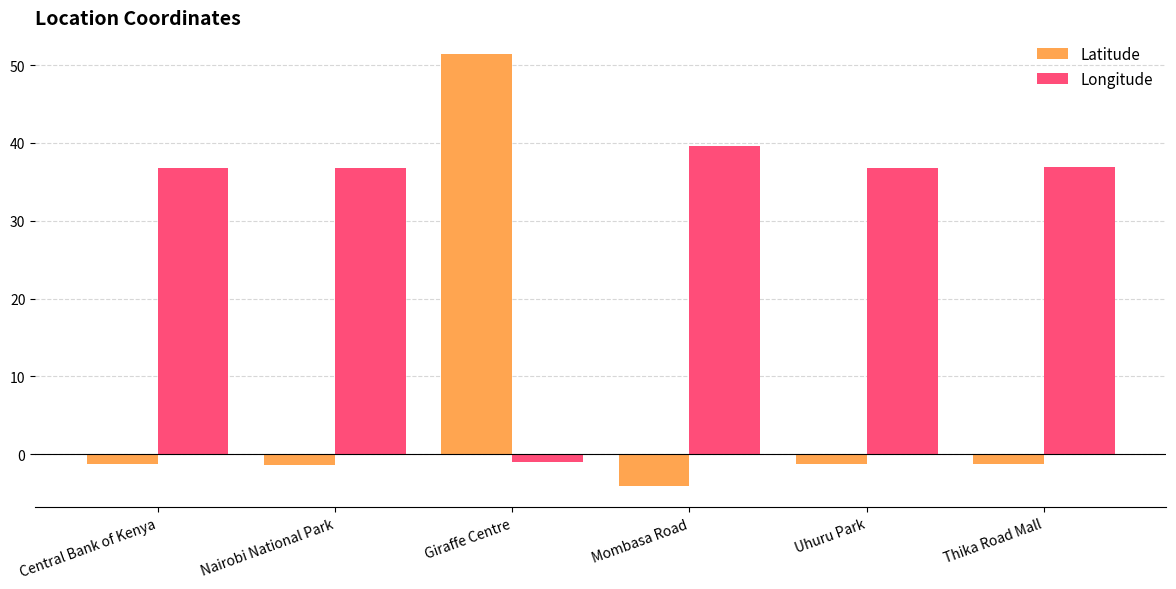

What is the difference between the Longitude values at Mombasa Road and Nairobi National Park?

2.8